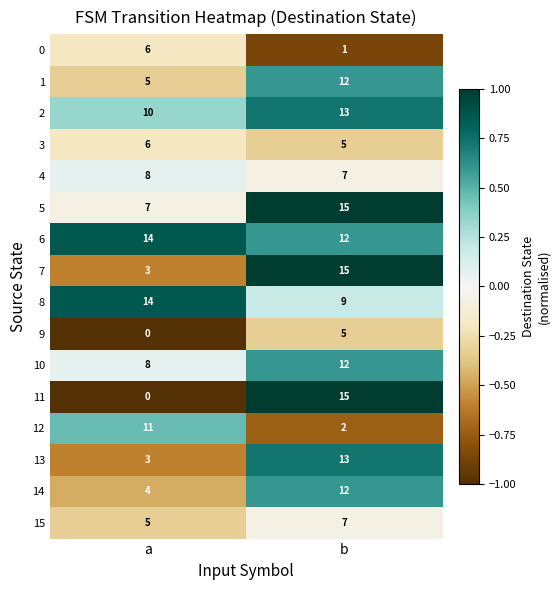

Which series has the largest total across all categories?

6